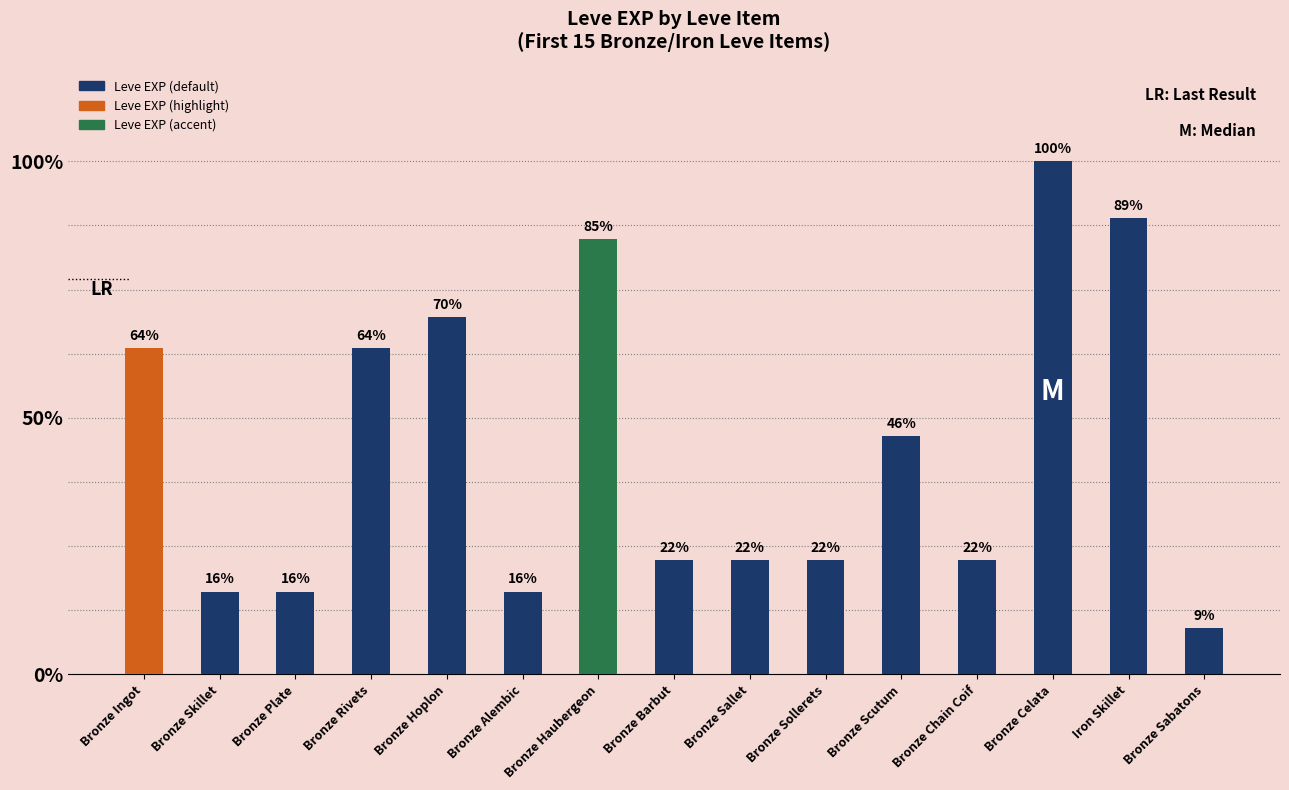

Does the chart contain any negative values?

No